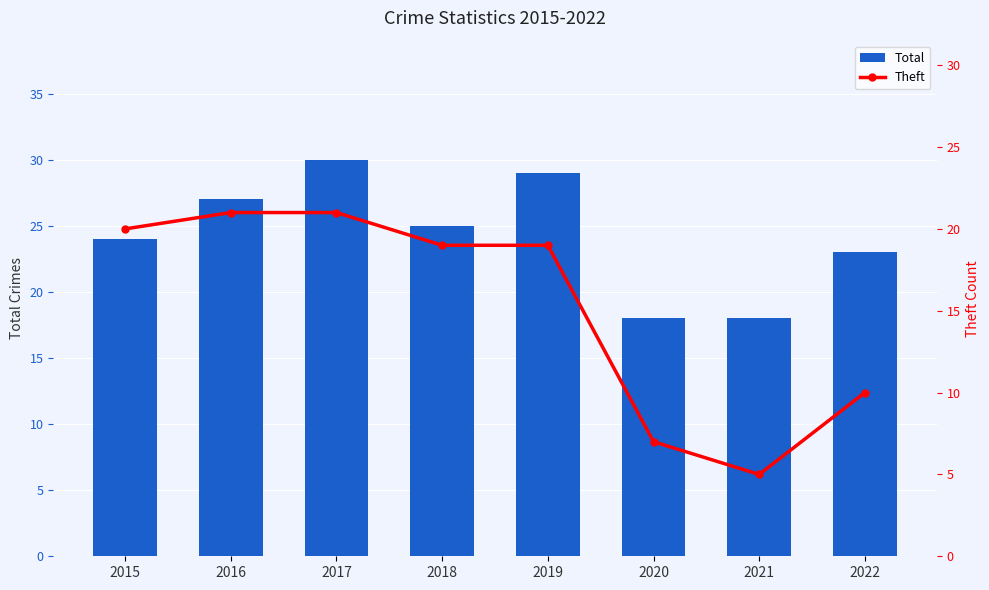

What is the difference between the maximum and minimum values in the Theft series?

16